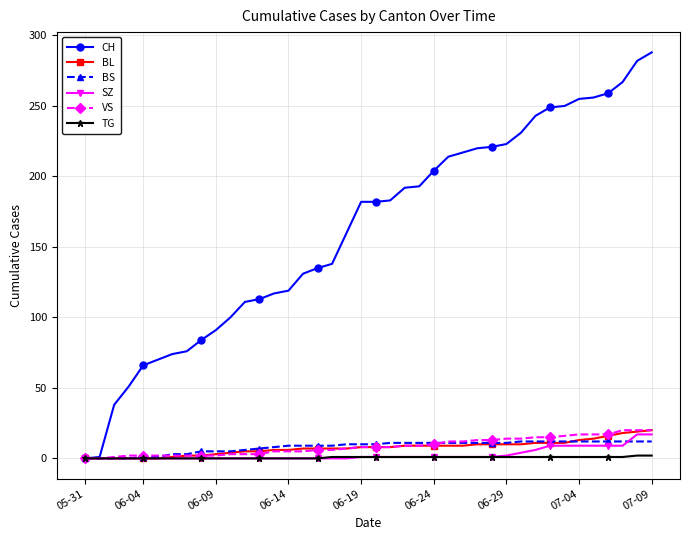

Which series has the largest range (max minus min)?

CH